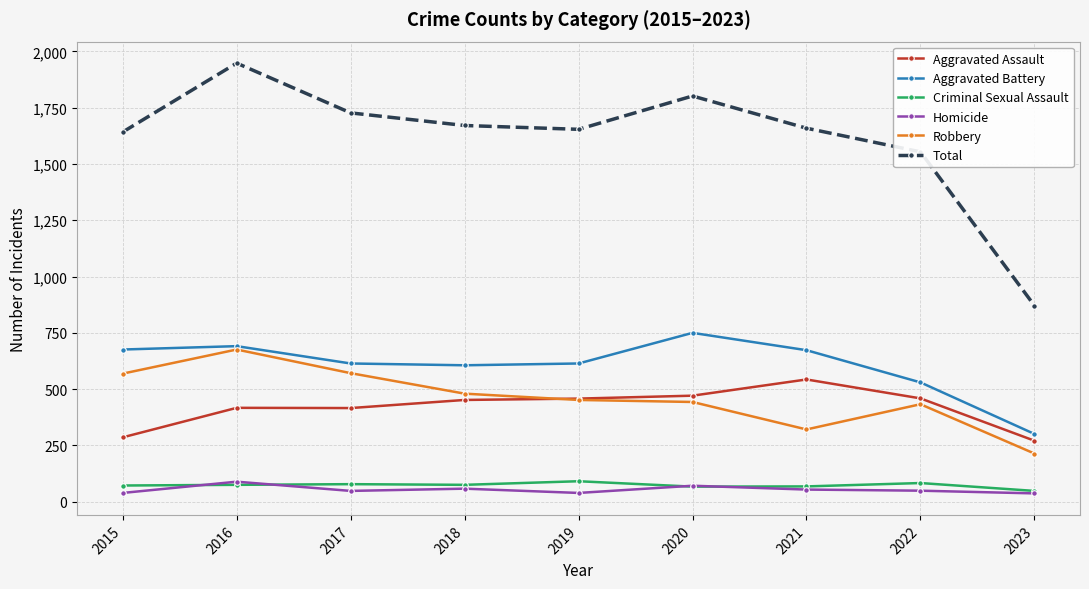

What is the value of the Aggravated Battery point at the 2nd from the left?

691